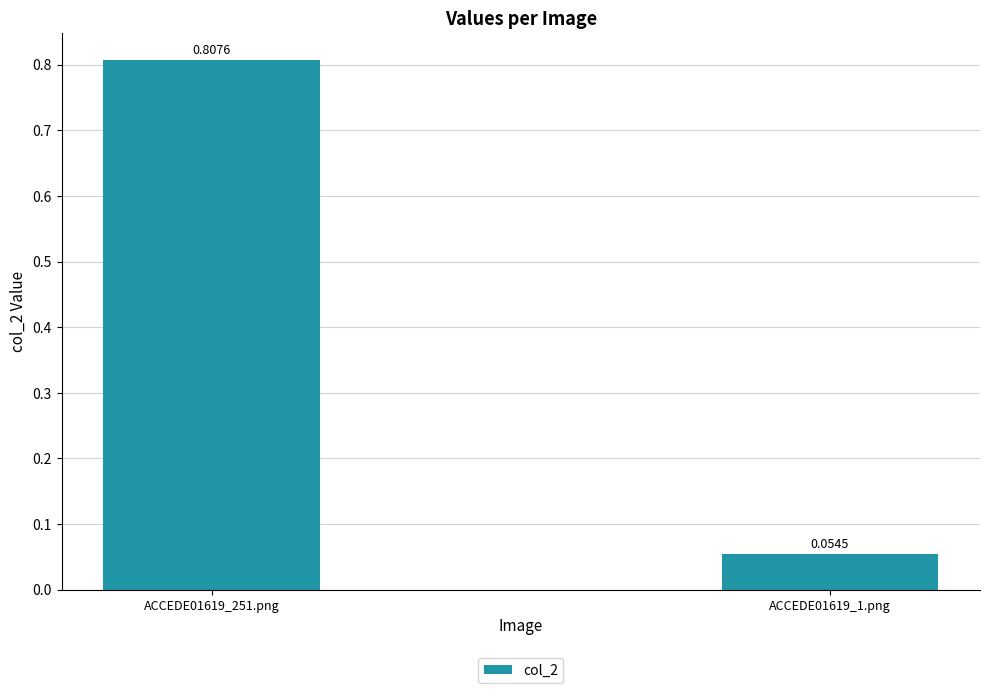

List the labels in order of value, smallest first.

ACCEDE01619_1.png, ACCEDE01619_251.png